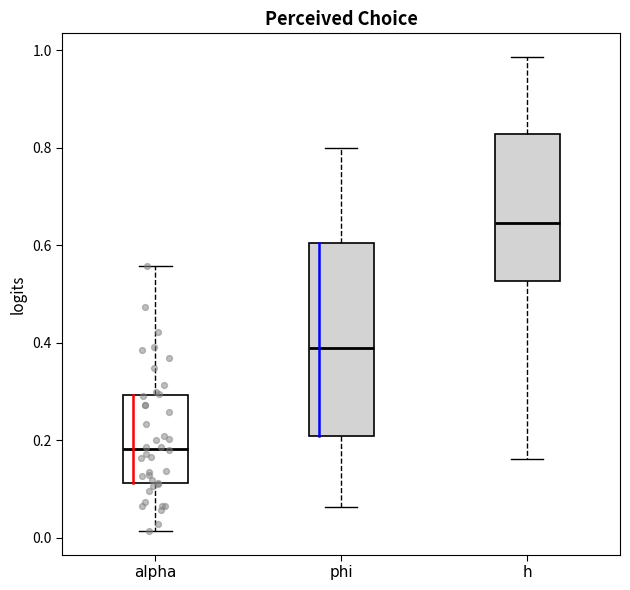

Where is the lower edge of the box for h on the y-axis? The values are not printed on the chart, so give them approximately, as read against the axis.

0.52